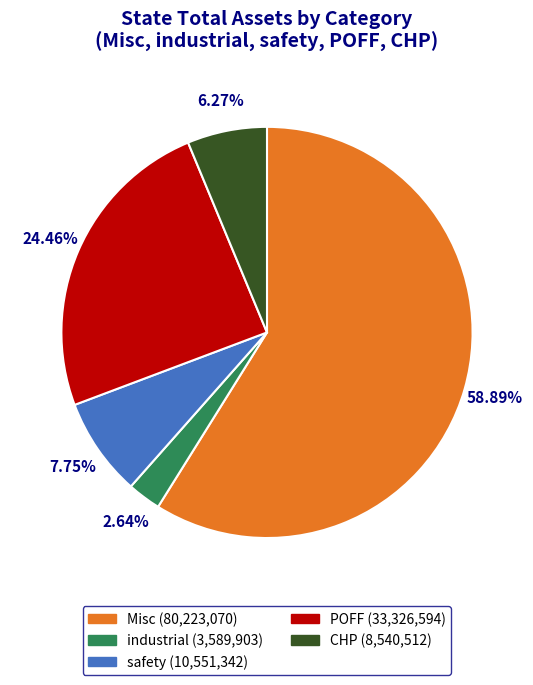

How many segments does this pie chart have?

5